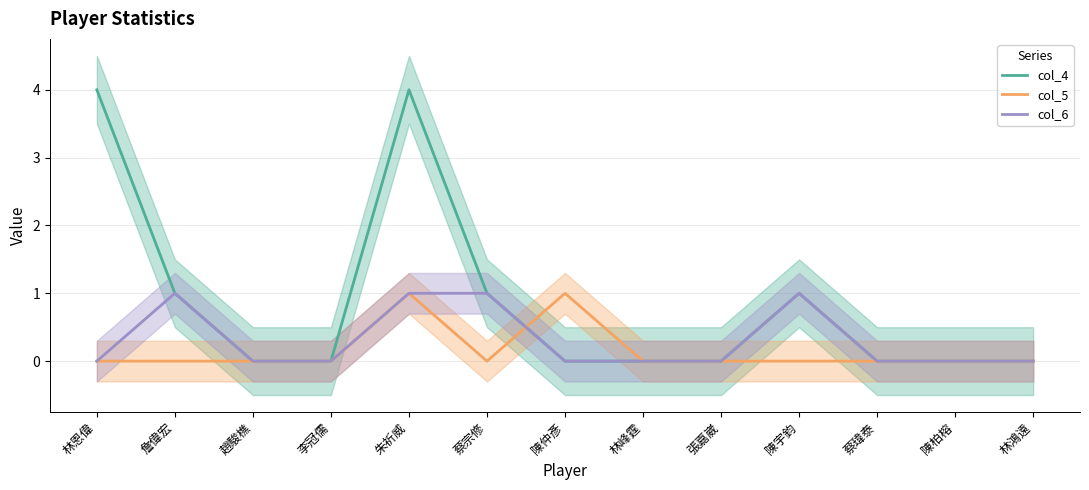

Rank the series at 蔡宗修 from highest to lowest value.

col_4, col_6, col_5